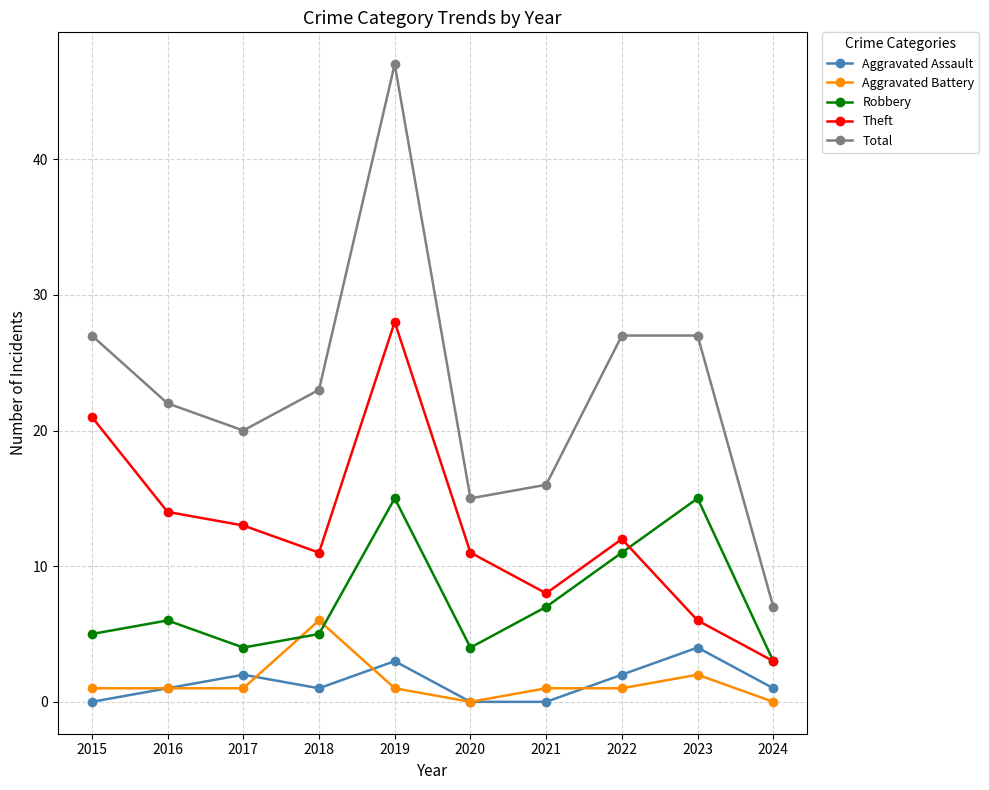

Is this an area chart (filled region under the line)?

No